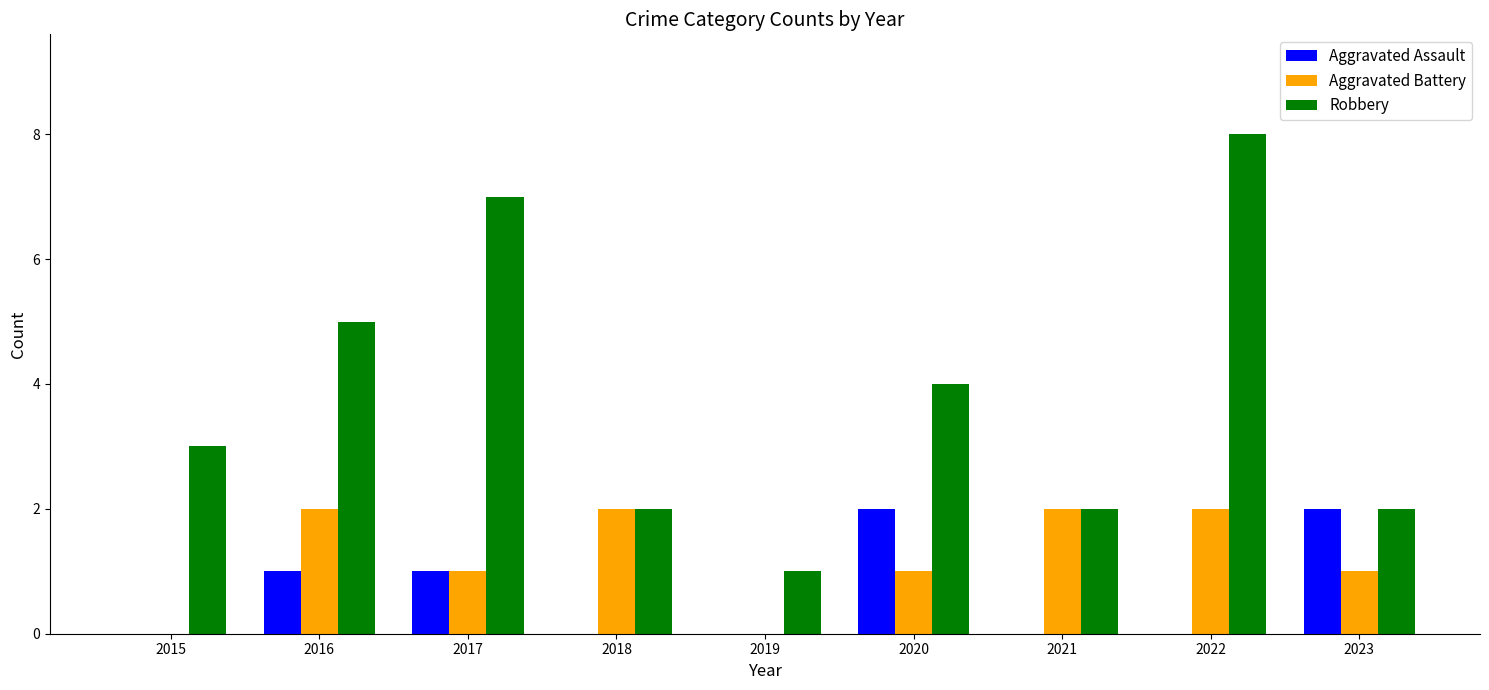

How many categories are shown in the chart?

9